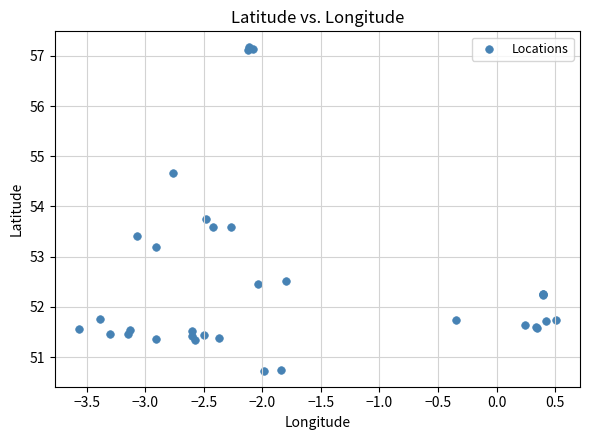

What Y value in the scatter plot is closest to 53?

53.2